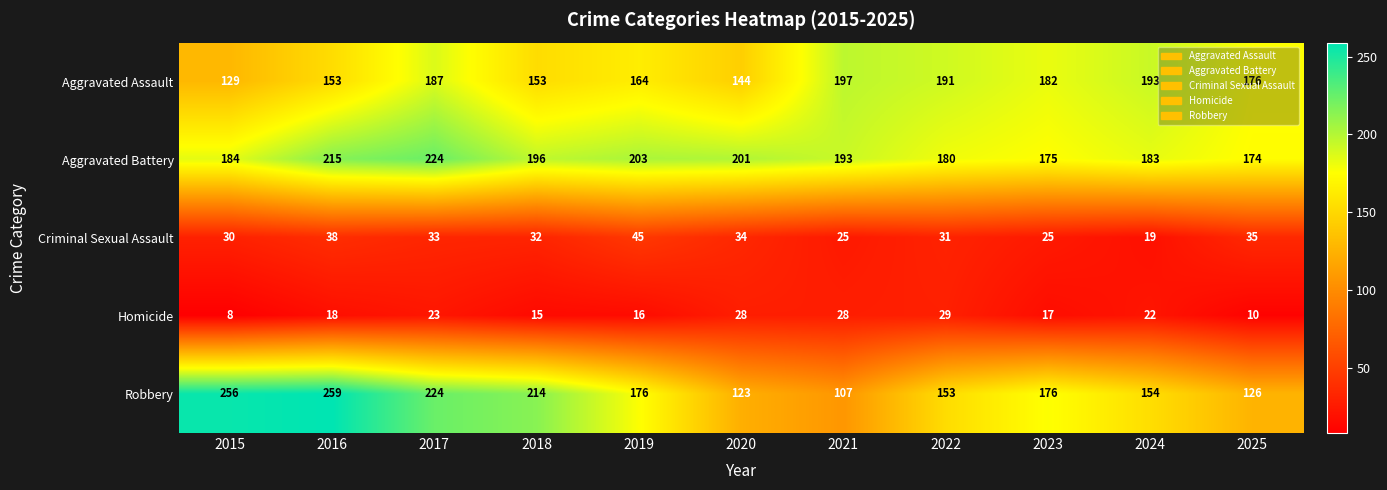

The Criminal Sexual Assault series shows 25 at 2023. True or false?

True